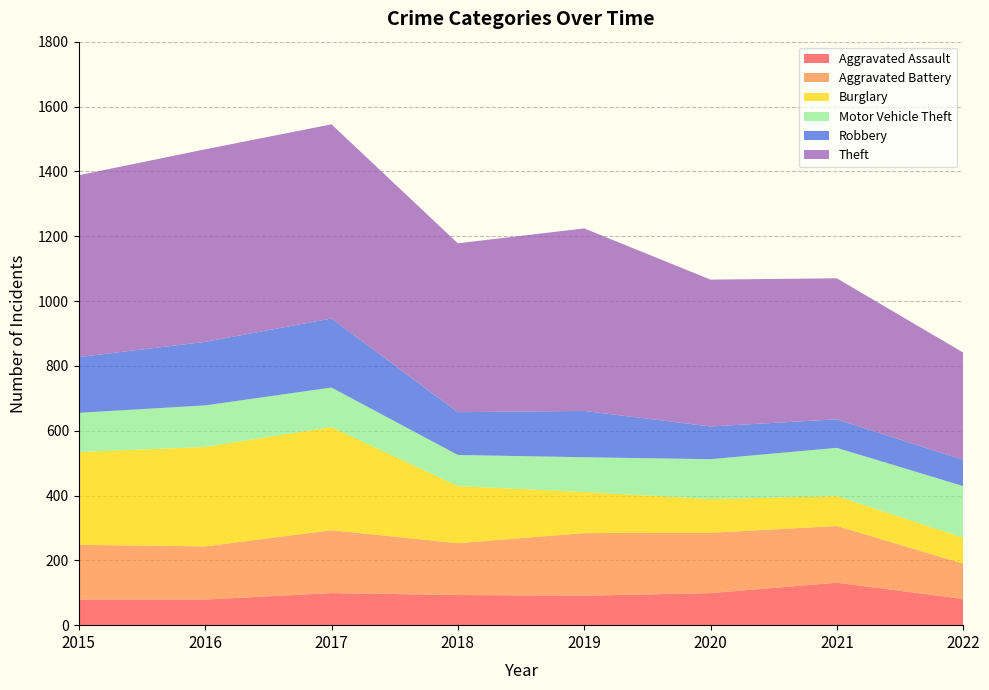

Reading right to left, transcribe all the data shown in this chart.

Aggravated Assault: 2022=81	2021=131	2020=99	2019=91	2018=93	2017=99	2016=79	2015=79
Aggravated Battery: 2022=109	2021=175	2020=186	2019=193	2018=160	2017=194	2016=164	2015=169
Burglary: 2022=80	2021=92	2020=104	2019=127	2018=176	2017=318	2016=307	2015=286
Motor Vehicle Theft: 2022=159	2021=149	2020=123	2019=107	2018=96	2017=122	2016=128	2015=121
Robbery: 2022=81	2021=88	2020=101	2019=143	2018=132	2017=213	2016=196	2015=172
Theft: 2022=331	2021=435	2020=453	2019=563	2018=521	2017=599	2016=594	2015=561